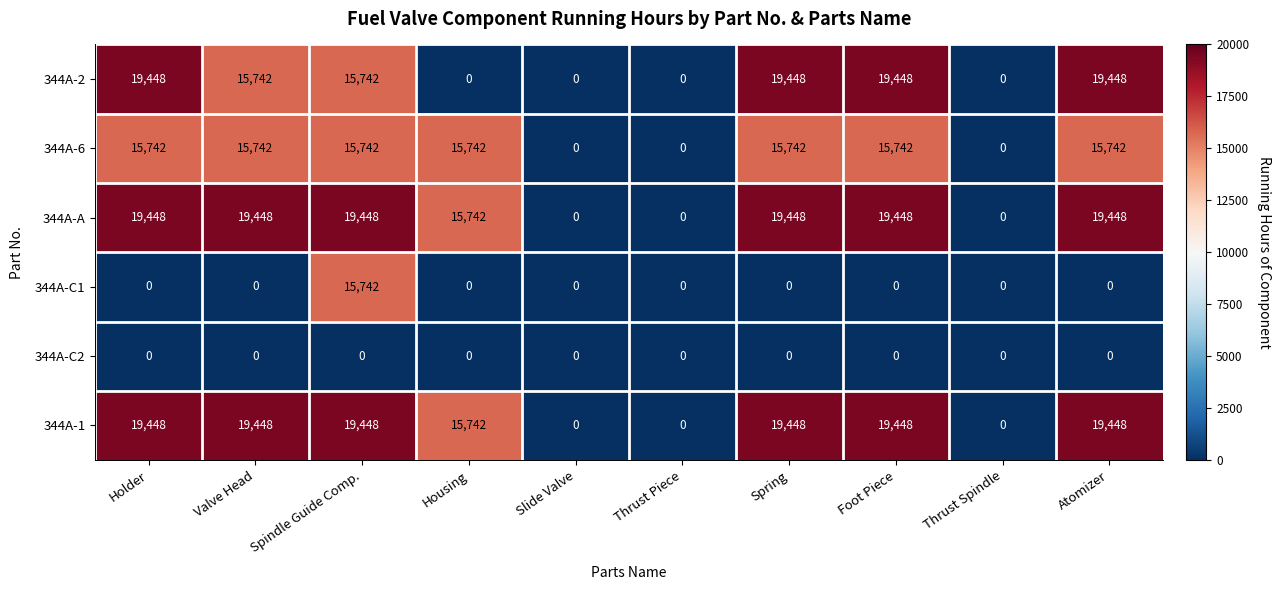

The value of 344A-C2 at Valve Head is 0. True or false?

True